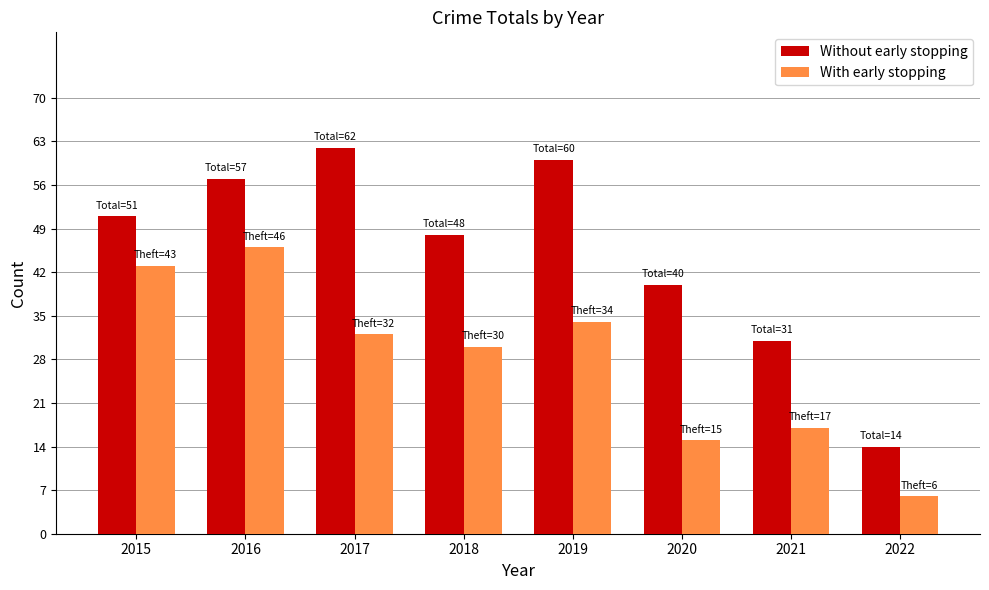

The value of Without early stopping at 2018 is 48. True or false?

True